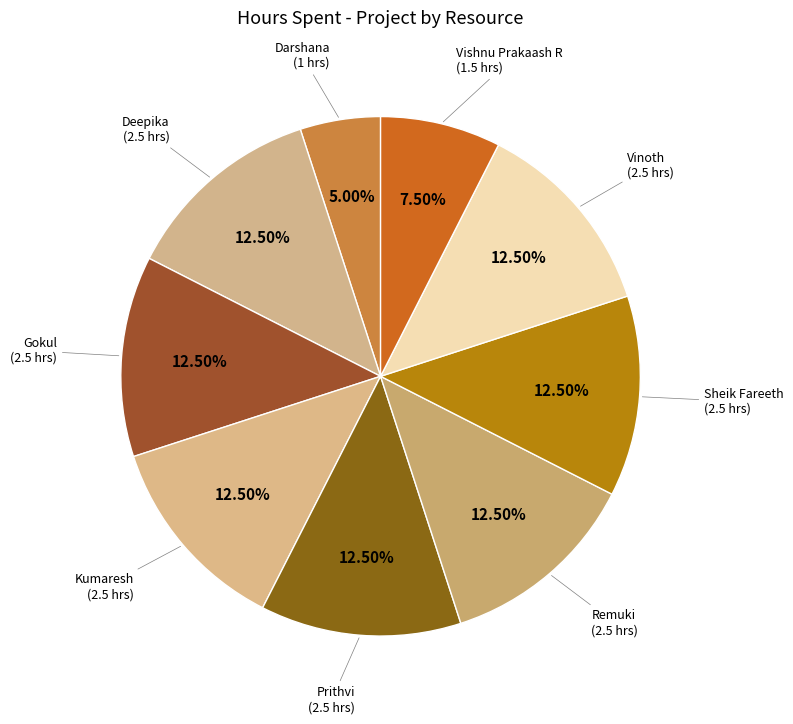

How many slices are in this pie chart?

9